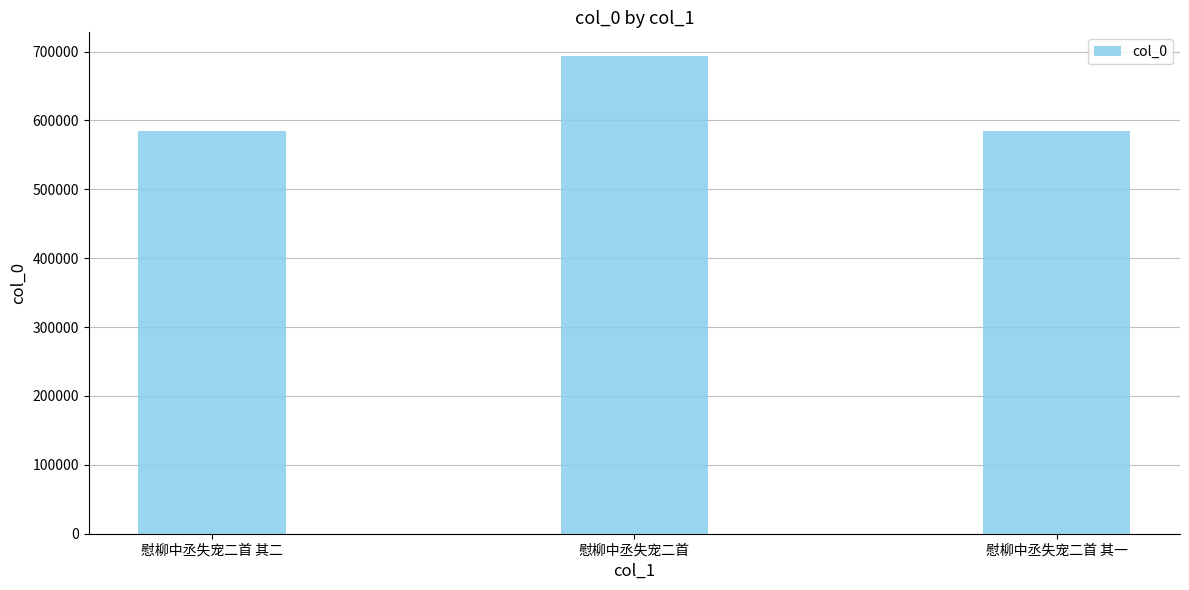

What is the difference between the maximum and second lowest values?

108117